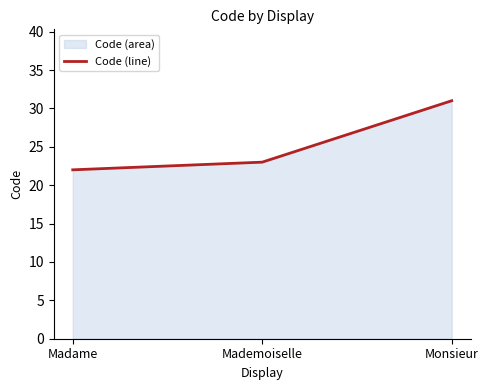

What position from the left is Mademoiselle?

2